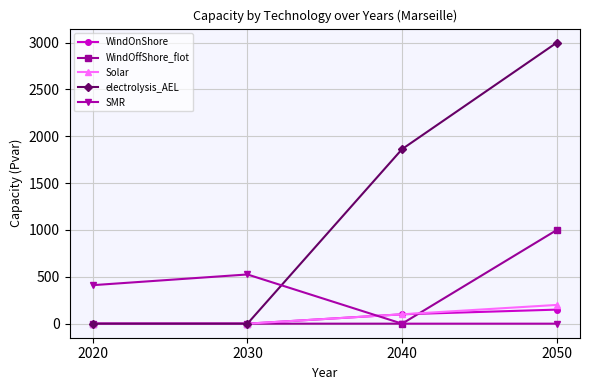

How many Solar values are between 0 and 200?

4